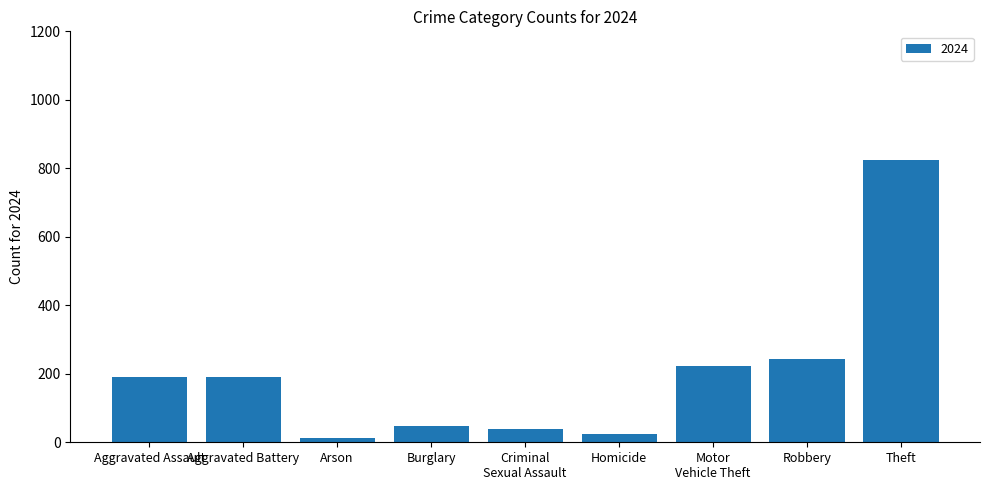

Between Arson and Homicide, which is larger?

Homicide